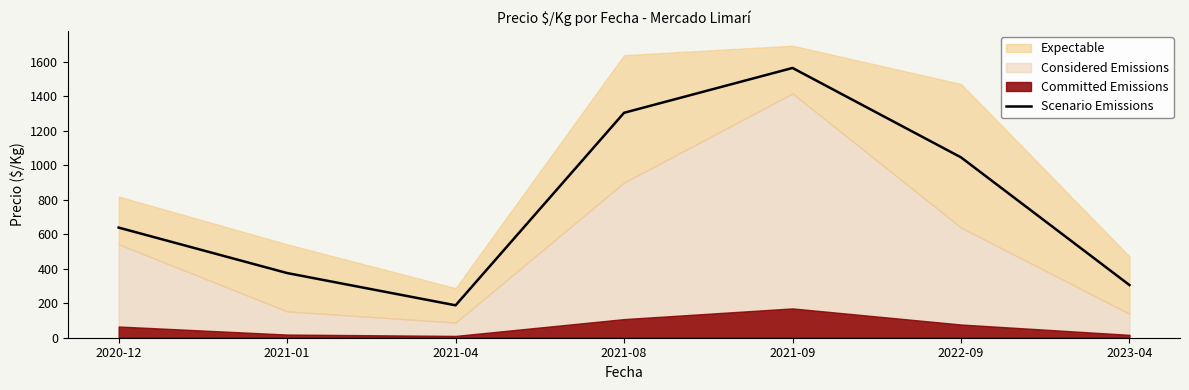

Reading left to right, extract all data points from this chart.

2020-12=638.8	2021-01=375.1	2021-04=188.0	2021-08=1304.7	2021-09=1564.7	2022-09=1046.2	2023-04=305.6